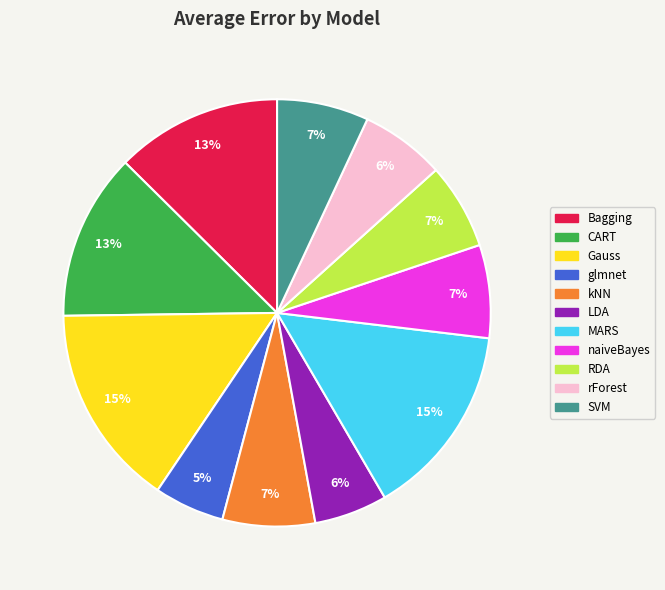

To the nearest percent, what percentage of the pie is SVM?

7%